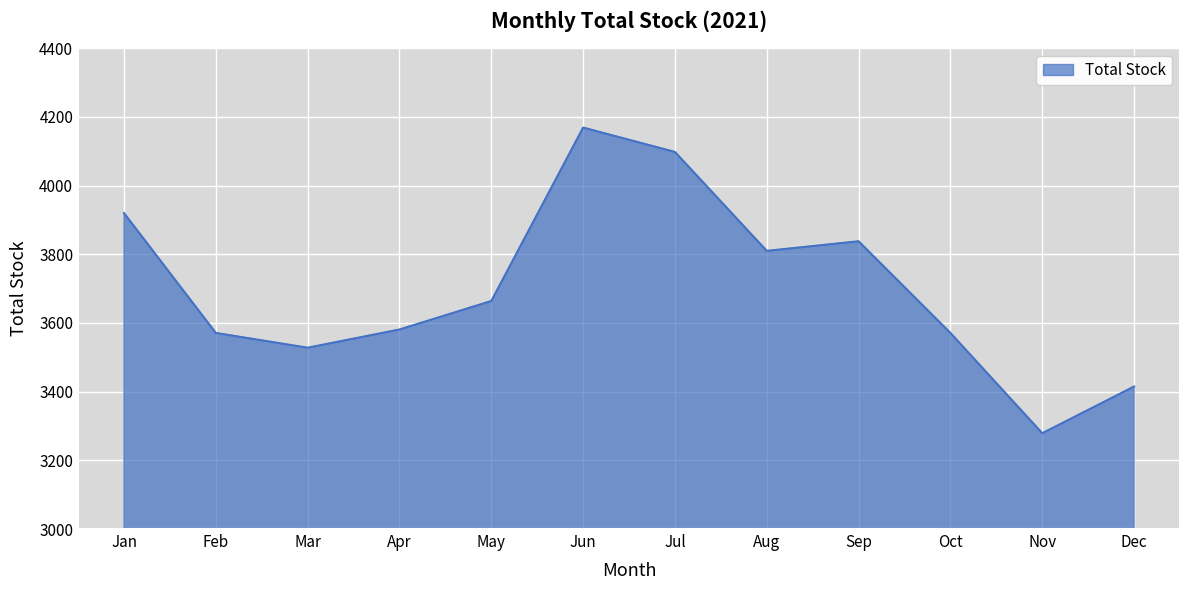

True or false: the data shows 3581 at Apr.

True